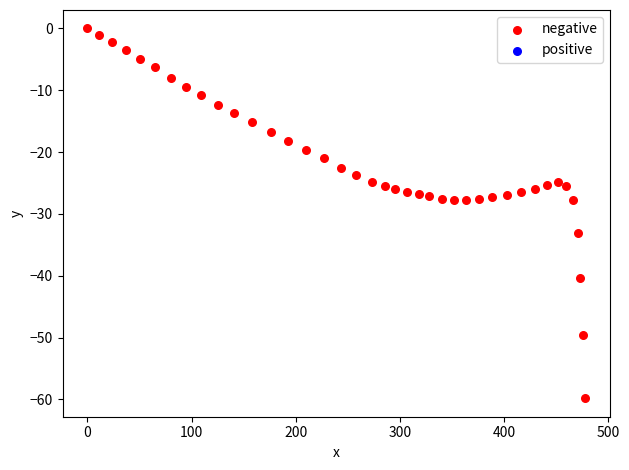

What is the range of X values (max minus min)?

477.9